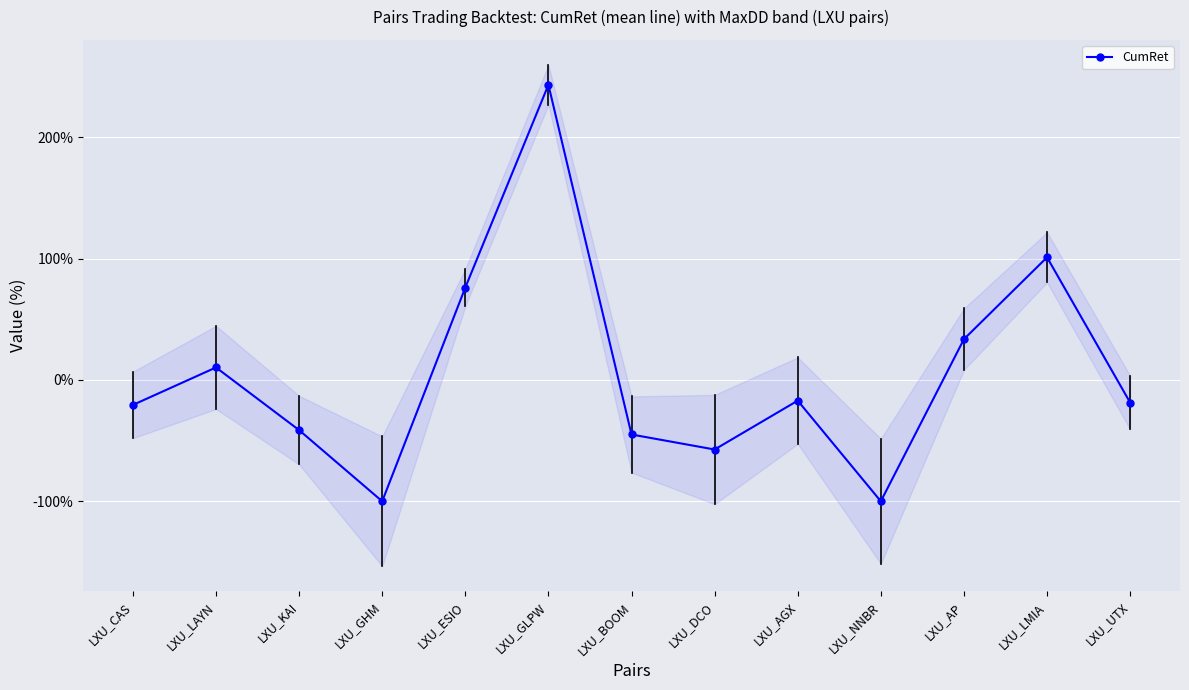

What is the change in value from LXU_CAS to LXU_BOOM?

-24.4